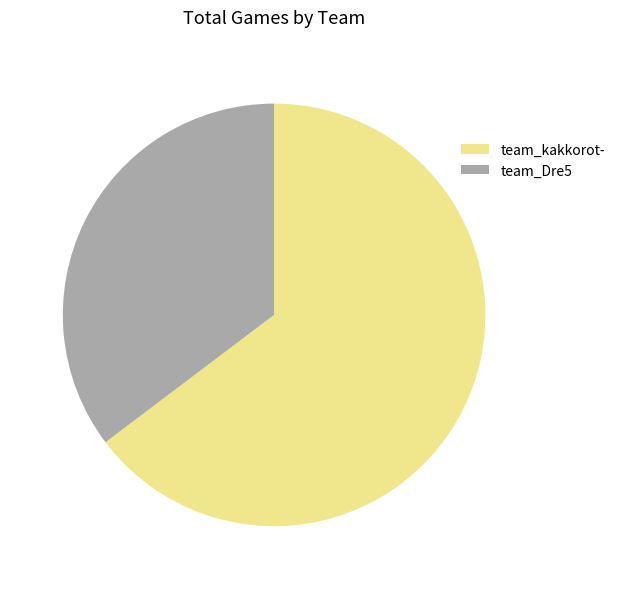

How many slices are in this pie chart?

2